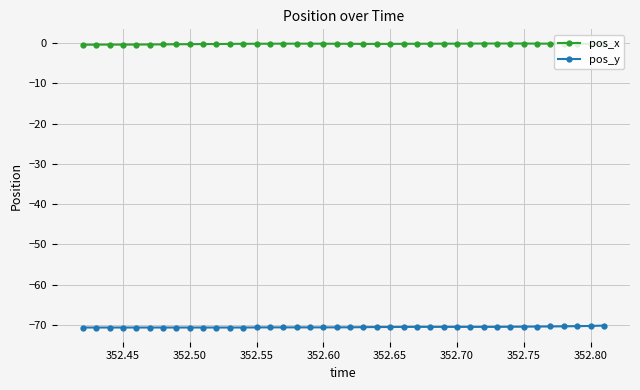

What is the value of the pos_y point at the 24th from the left?

-70.5